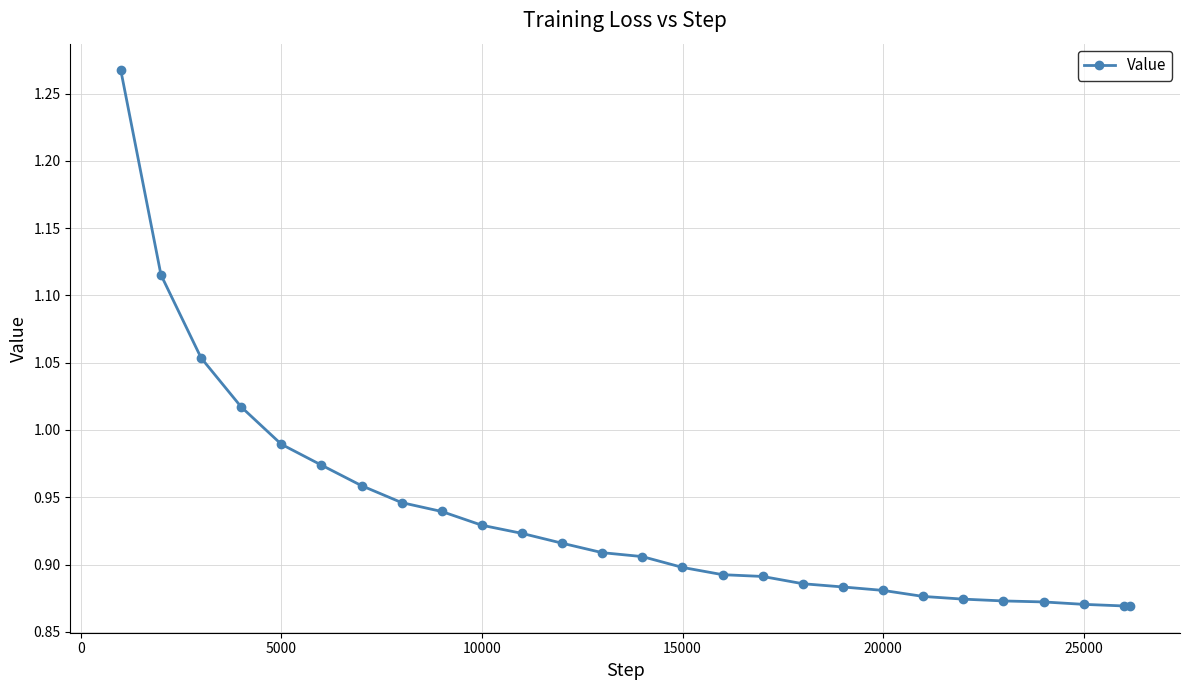

What is the difference between the maximum and second lowest values?

0.4